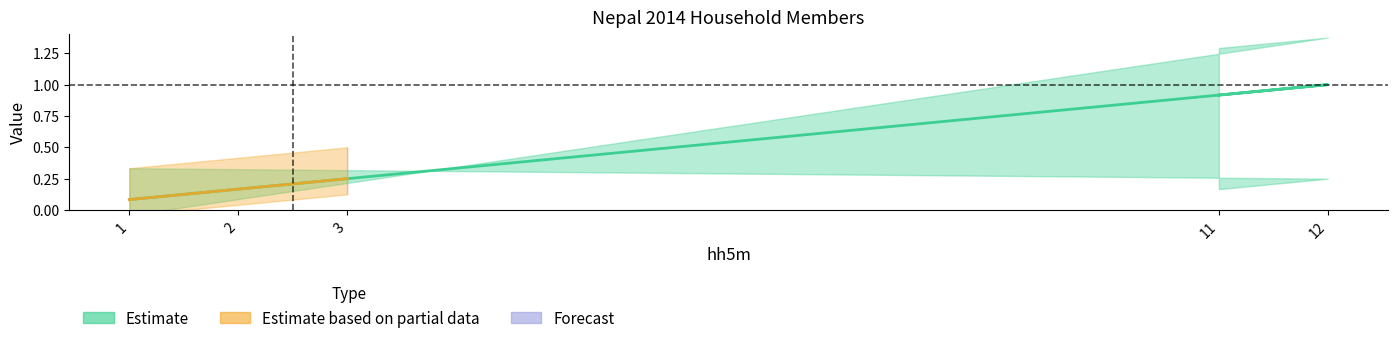

What is the sum of all Estimate based on partial data values?

0.5